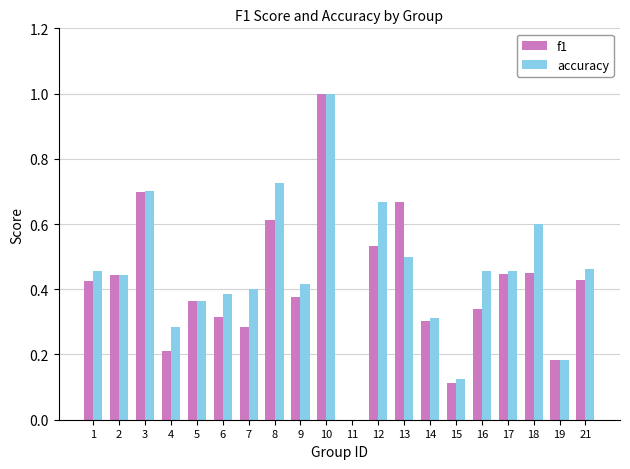

At which label does accuracy reach its peak?

10